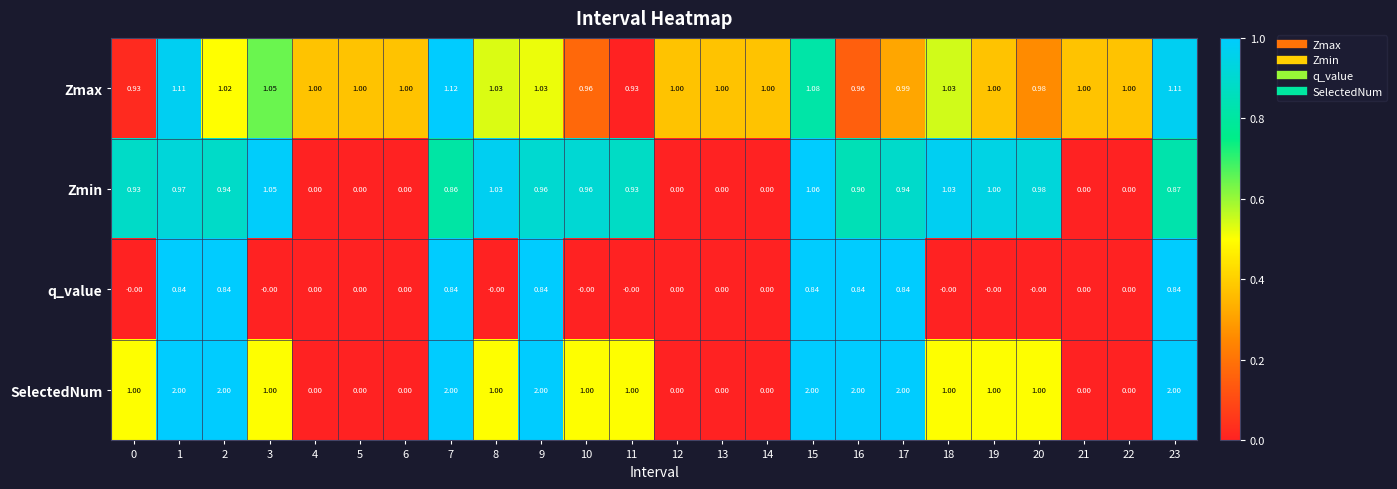

Which series has the largest range (max minus min)?

SelectedNum